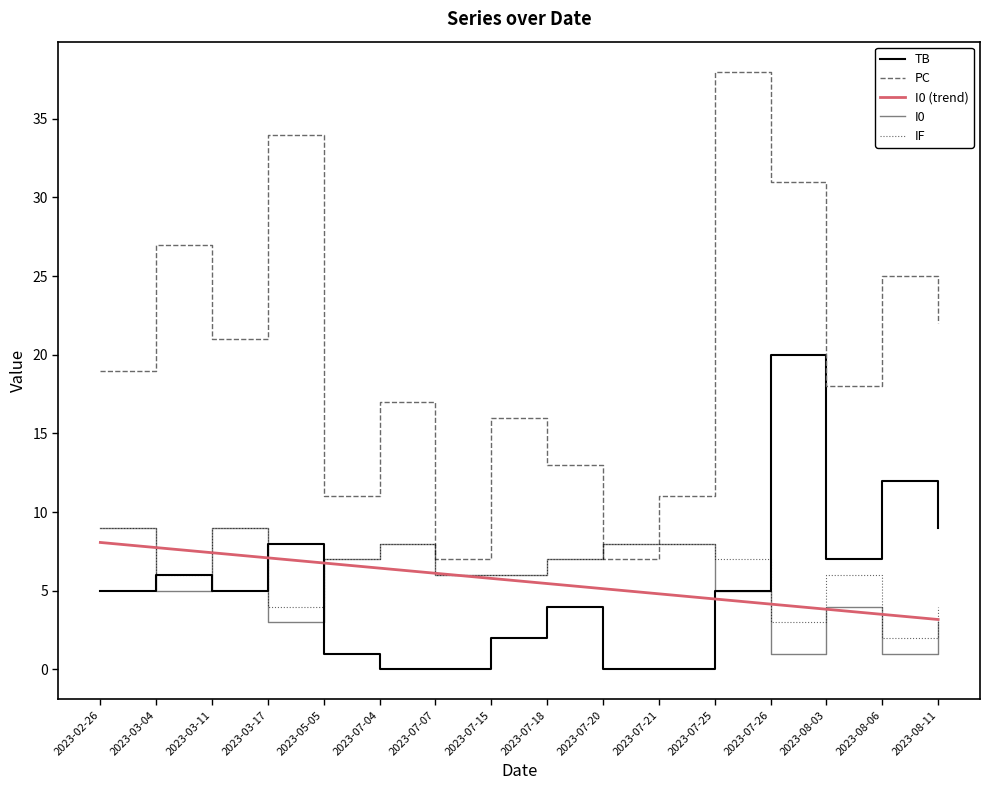

How many lines are shown in the chart?

5